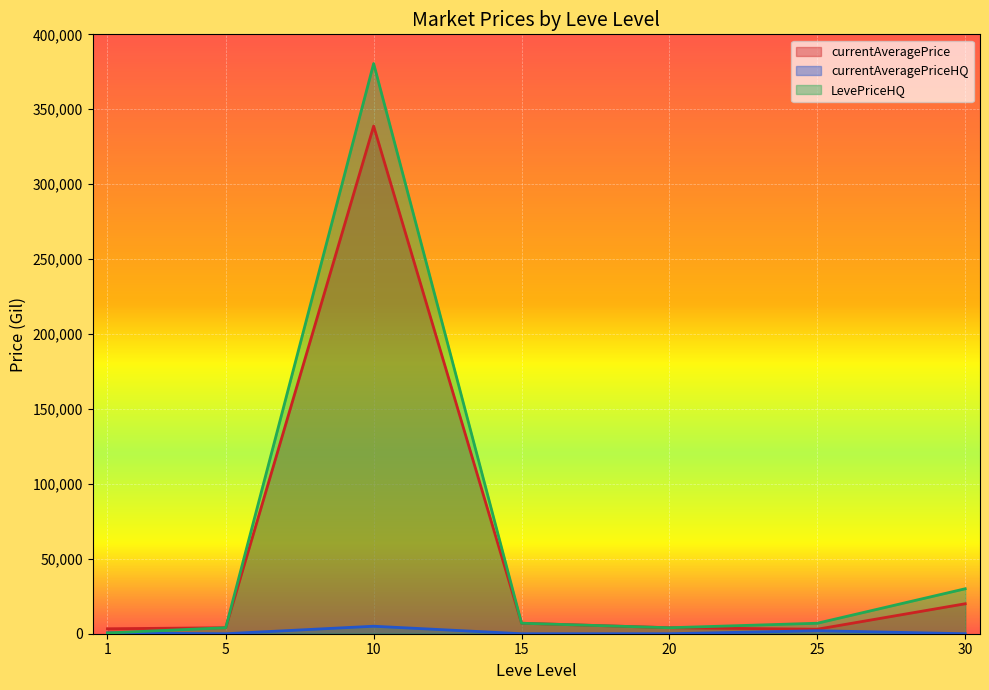

True or false: currentAveragePrice and LevePriceHQ intersect in this chart.

False